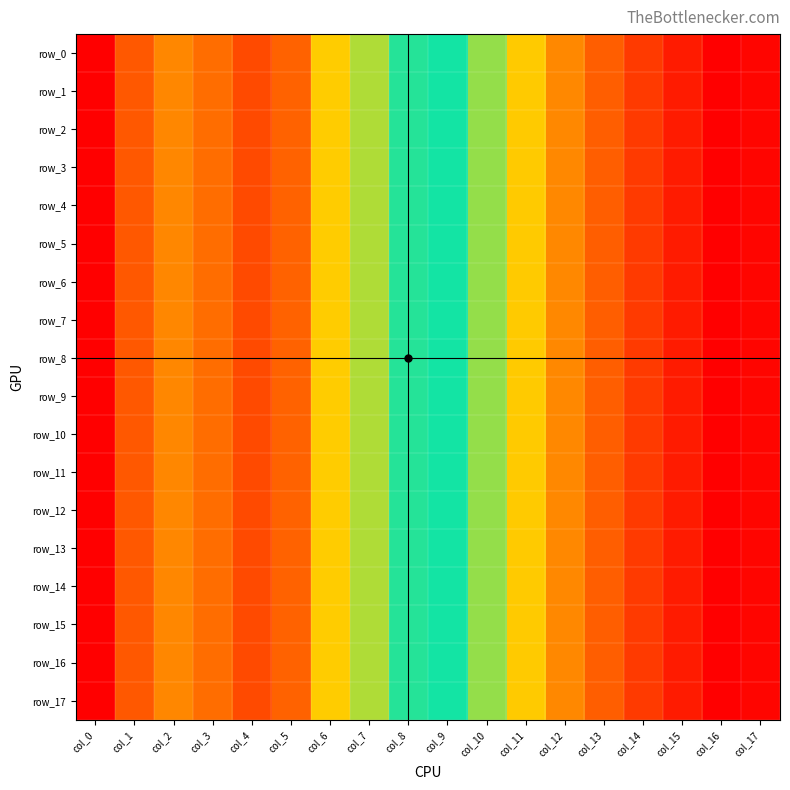

What is the total value across all series at col_9?

1.0